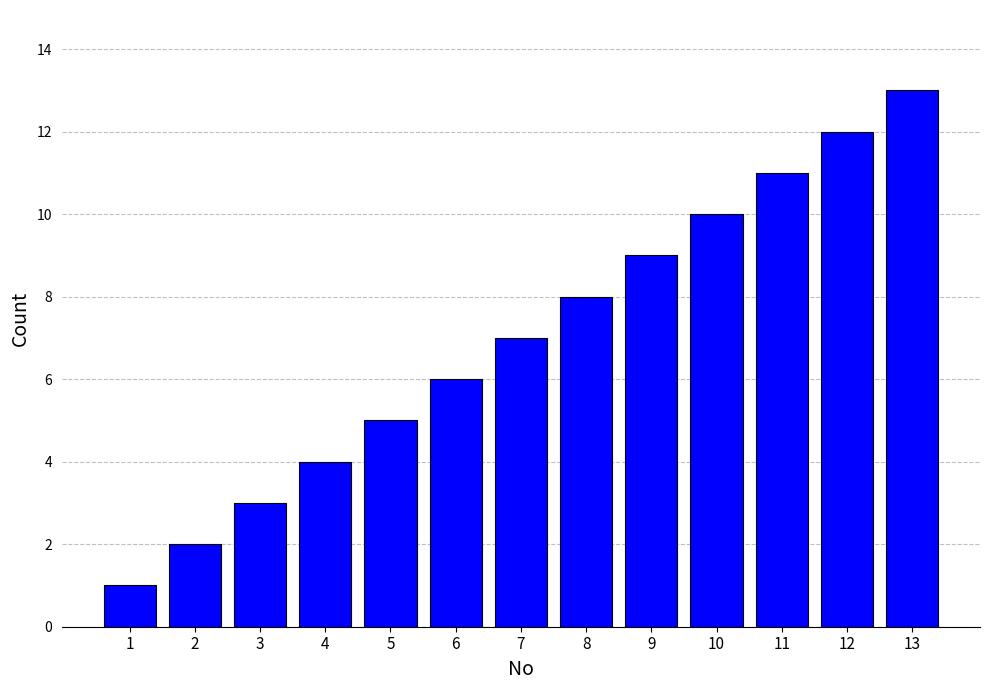

What is the difference between the maximum and second lowest values?

11